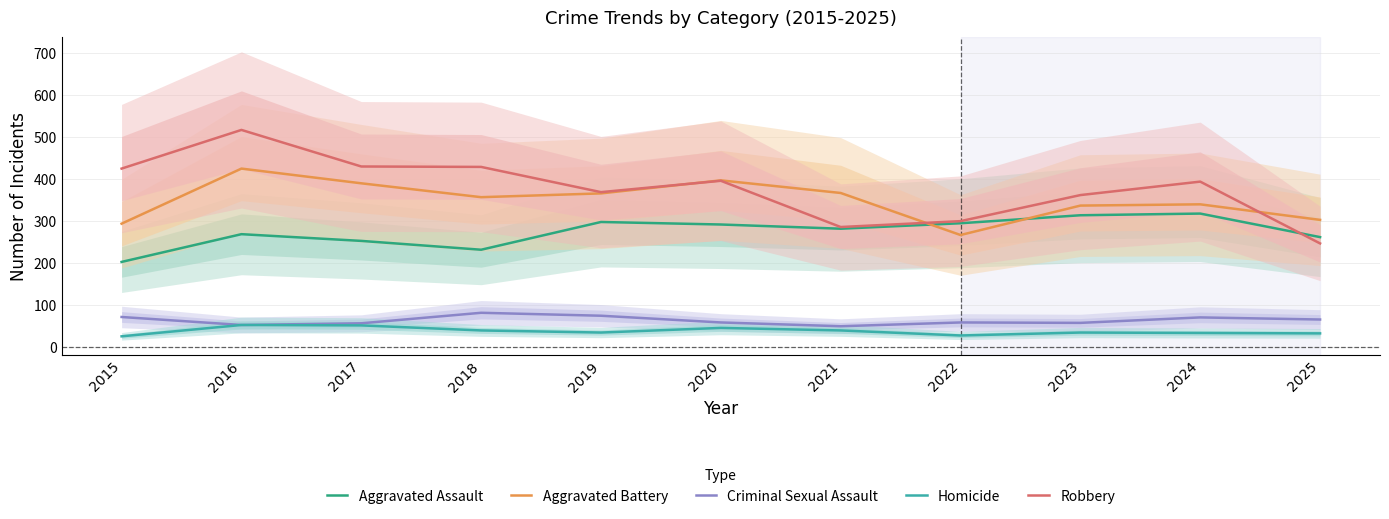

Rank the categories by Aggravated Battery value from highest to lowest.

2016, 2020, 2017, 2021, 2019, 2018, 2024, 2023, 2025, 2015, 2022